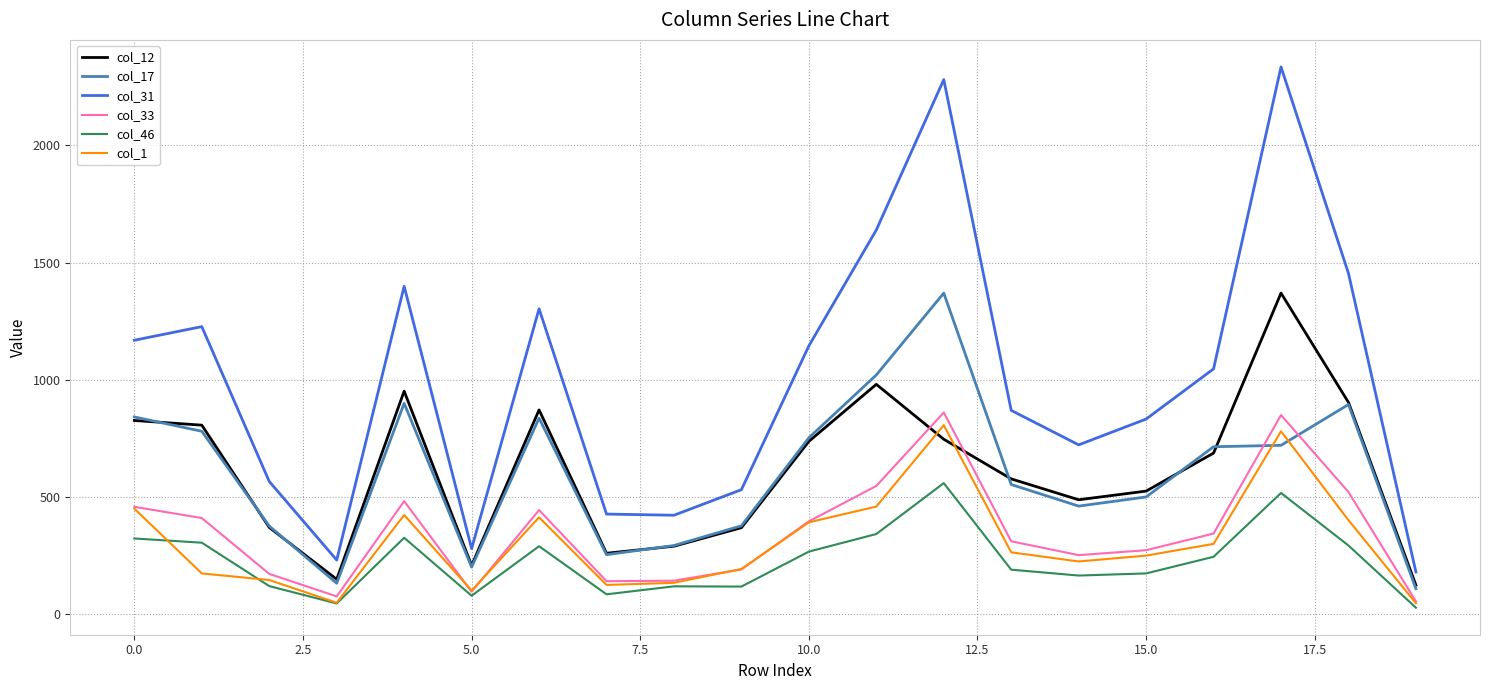

What is the sum of all col_17 values?

12101